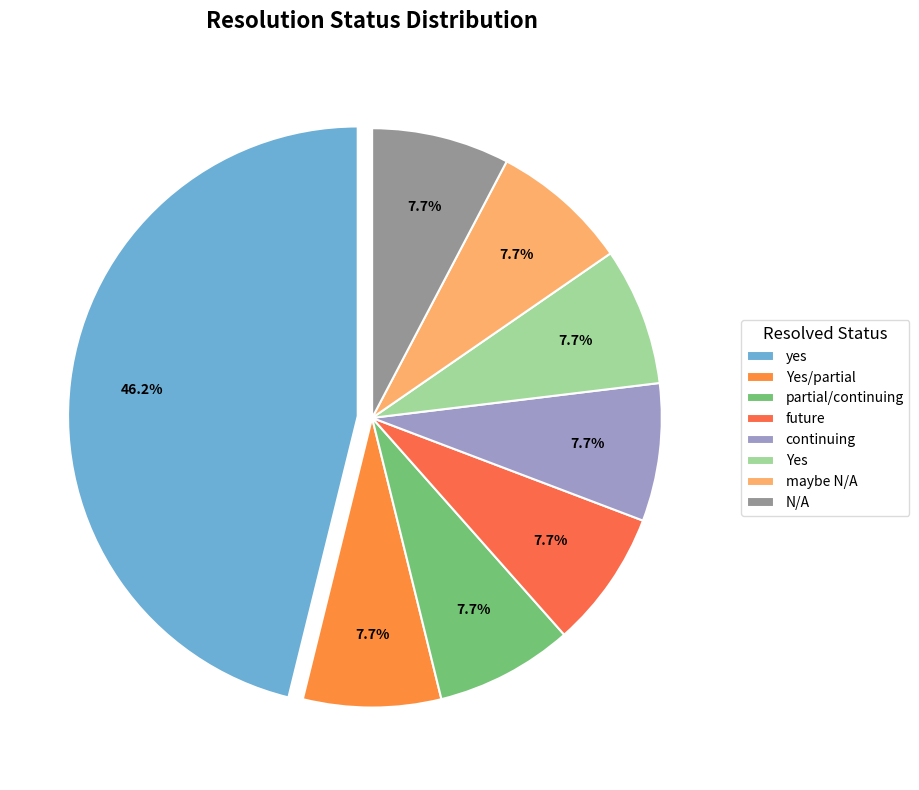

True or false: yes accounts for 36% of the total.

False